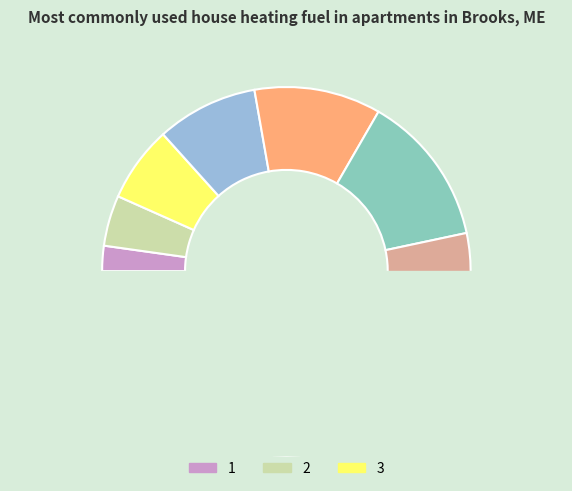

To the nearest percent, what portion does 6 represent?

13%